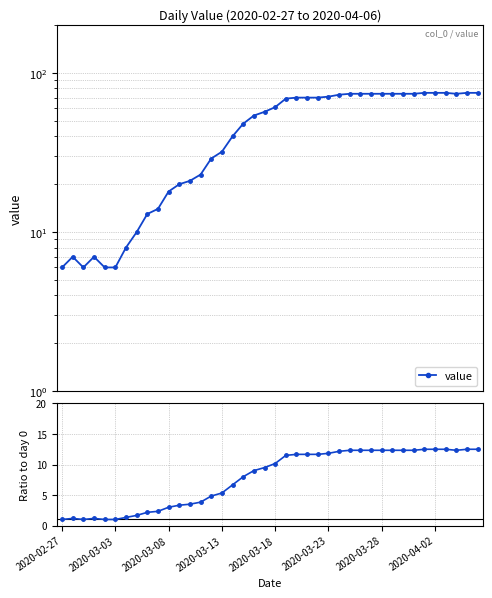

Reading left to right, list all the values displayed in this chart.

value: 6.0	7.0	6.0	7.0	6.0	6.0	8.0	10.0	13.0	14.0	18.0	20.0	21.0	23.0	29.0	32.0	40.0	48.0	54.0	57.0	61.0	69.0	70.0	70.0	70.0	71.0	73.0	74.0	74.0	74.0	74.0	74.0	74.0	74.0	75.0	75.0	75.0	74.0	75.0	75.0
ratio to day 0: 1.0	1.2	1.0	1.2	1.0	1.0	1.3	1.7	2.2	2.3	3.0	3.3	3.5	3.8	4.8	5.3	6.7	8.0	9.0	9.5	10.2	11.5	11.7	11.7	11.7	11.8	12.2	12.3	12.3	12.3	12.3	12.3	12.3	12.3	12.5	12.5	12.5	12.3	12.5	12.5